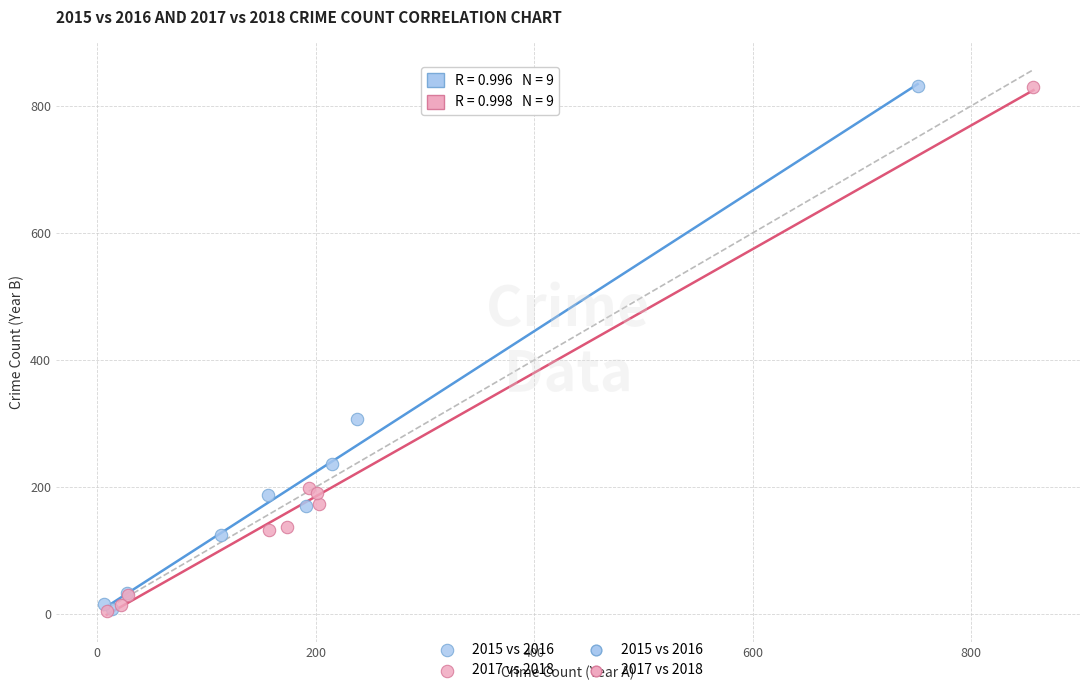

Which series has the widest spread of Y values?

2017 vs 2018